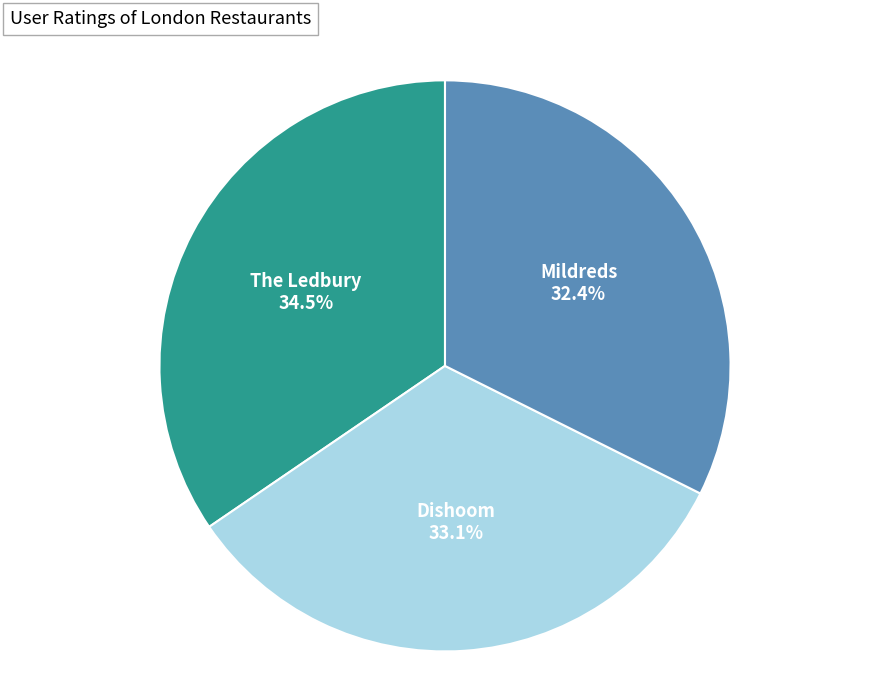

Does Dishoom represent more than half of the total?

No